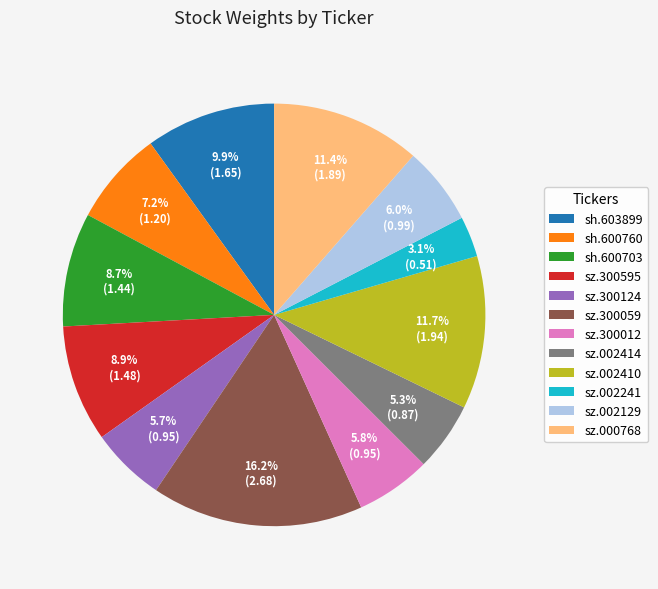

Does sz.002410 represent more than half of the total?

No